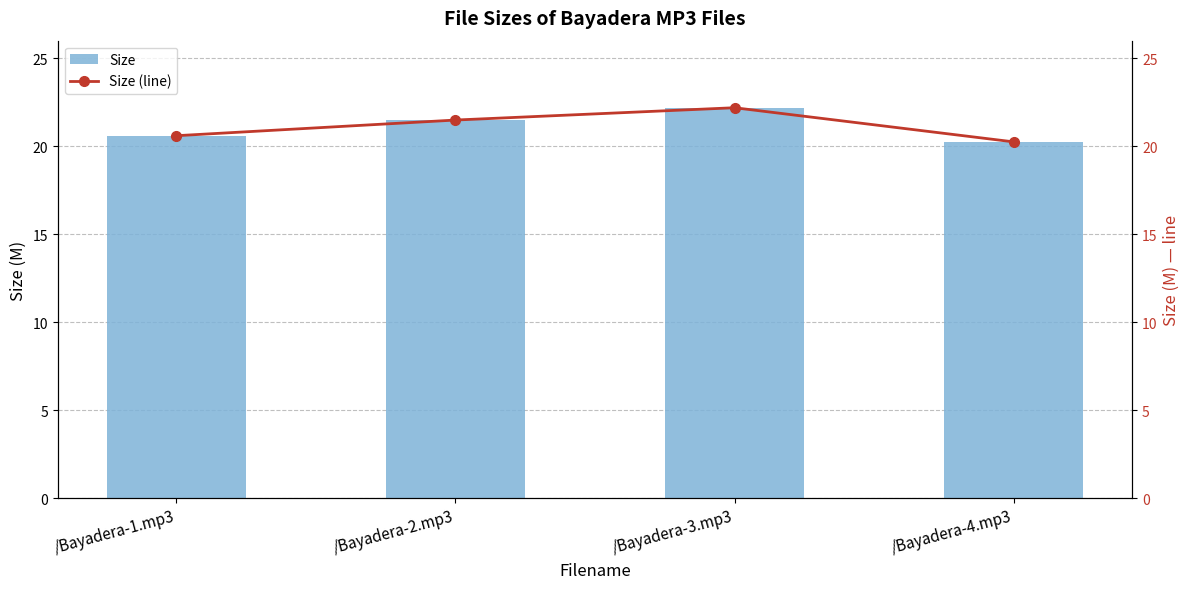

What position from the right is /Bayadera-3.mp3?

2